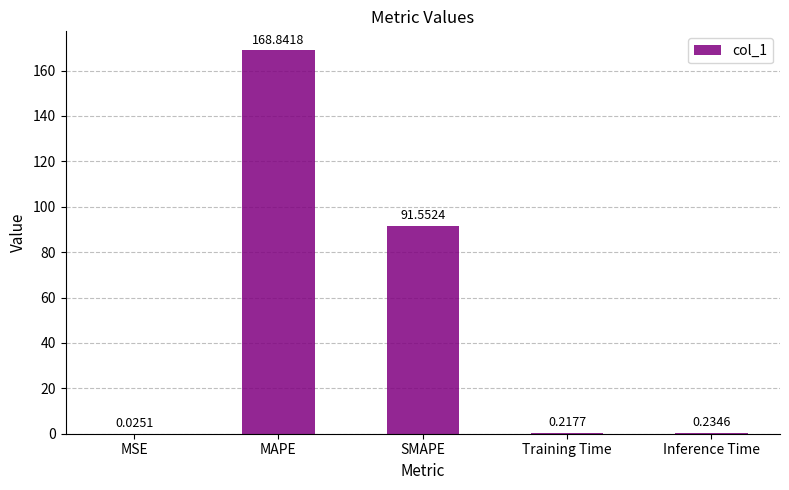

What is the change in value from MSE to Inference Time?

+0.2